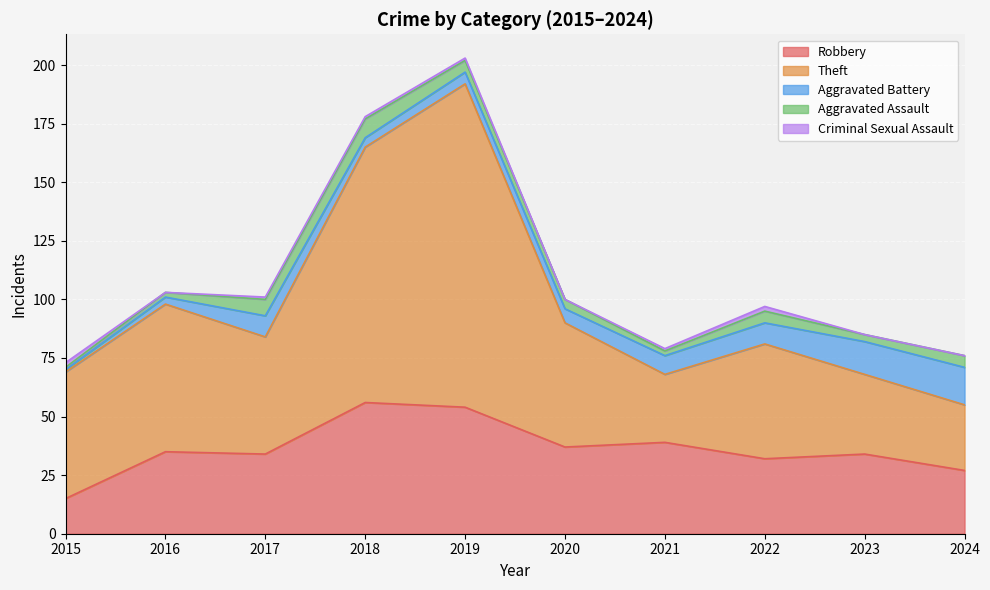

At which label is Criminal Sexual Assault closest to 1?

2017